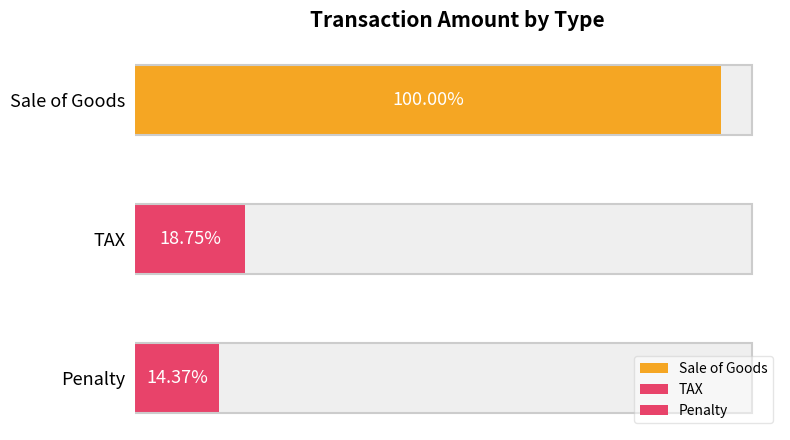

What is the total value across all series at Sale of Goods?

37777.8